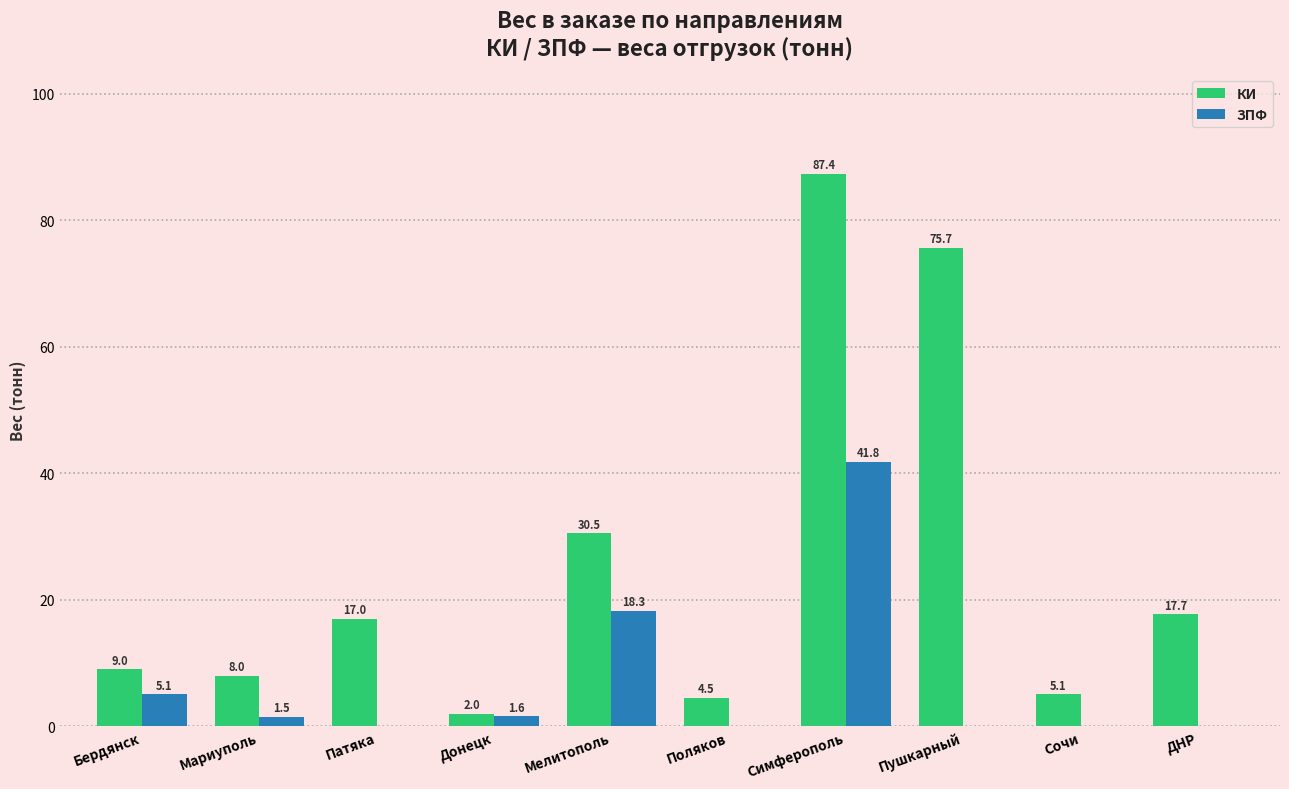

Are the bars horizontal?

No